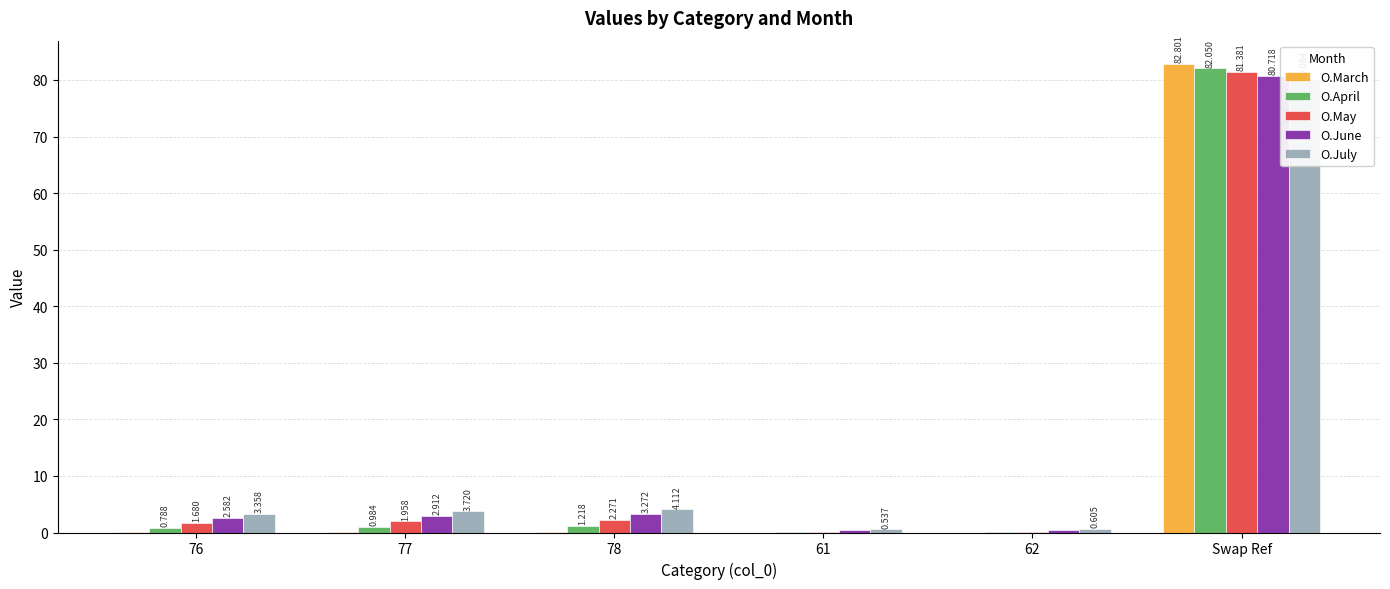

Rank the series by their maximum value, from lowest to highest.

O.July, O.June, O.May, O.April, O.March